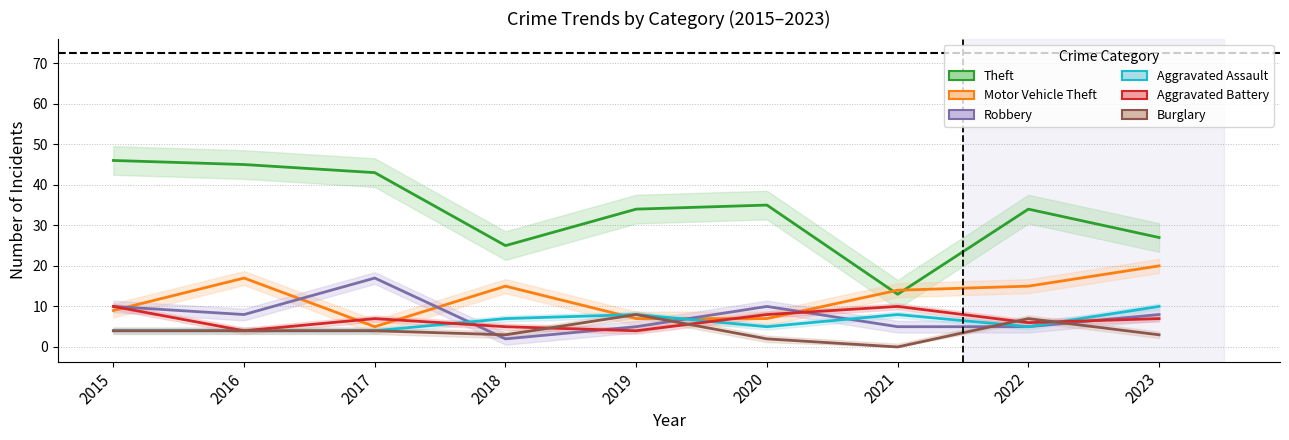

Which label corresponds to the smallest value in the chart?

2021